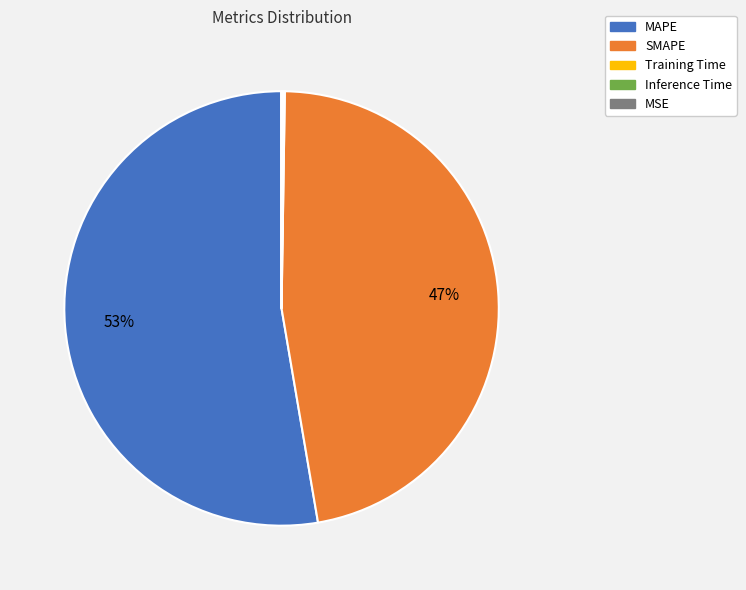

To the nearest percent, what is the difference between the largest and smallest slice percentages?

53%